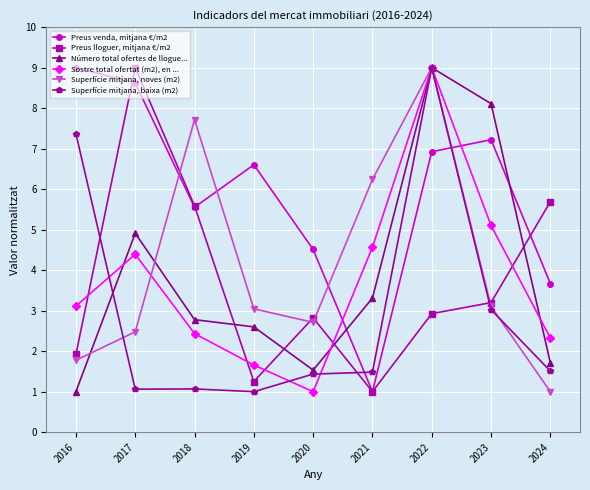

How many lines are shown in the chart?

6